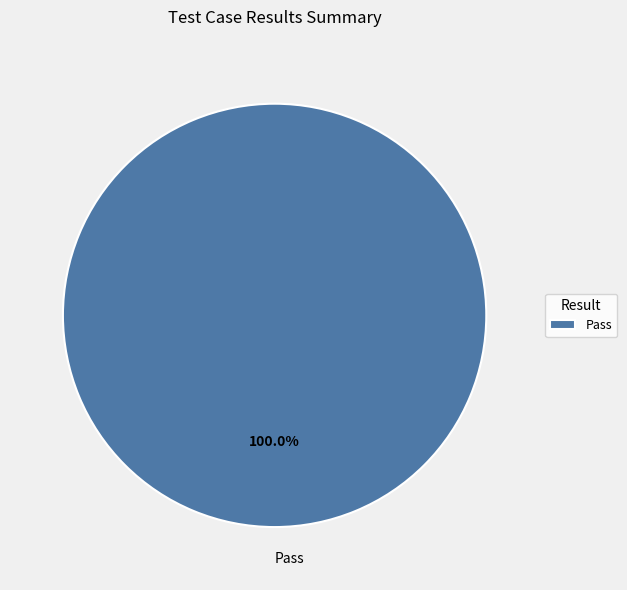

Is there a majority slice in this chart?

Yes